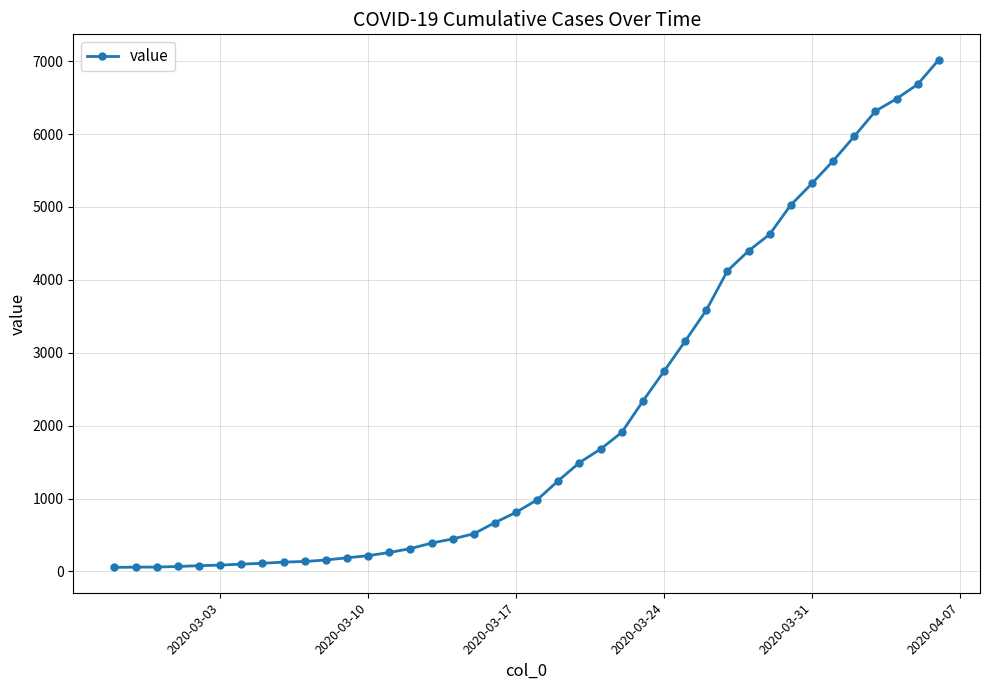

What is the smallest value displayed?

56